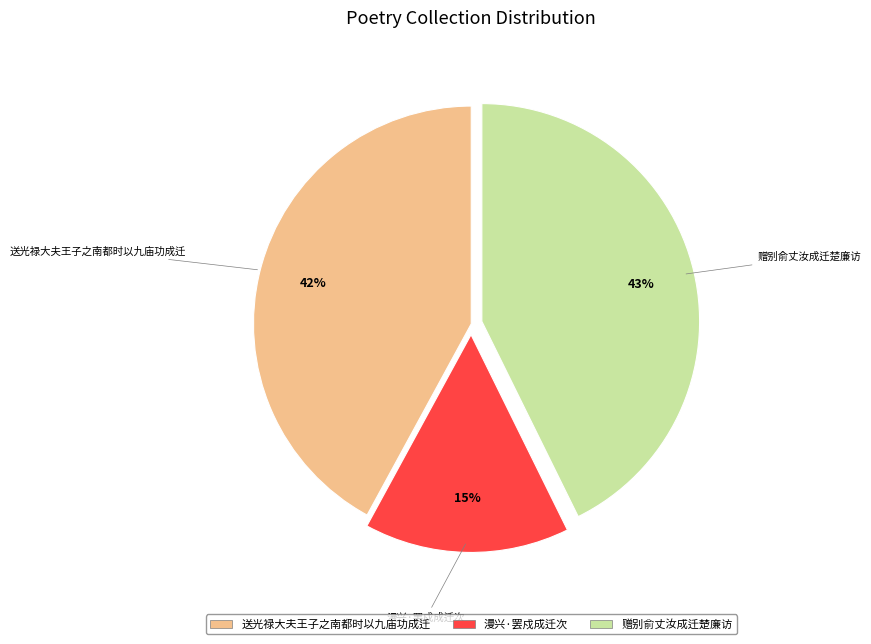

Approximately how many times larger is the value at 赠别俞丈汝成迁楚廉访 compared to 送光禄大夫王子之南都时以九庙功成迁?

1.0